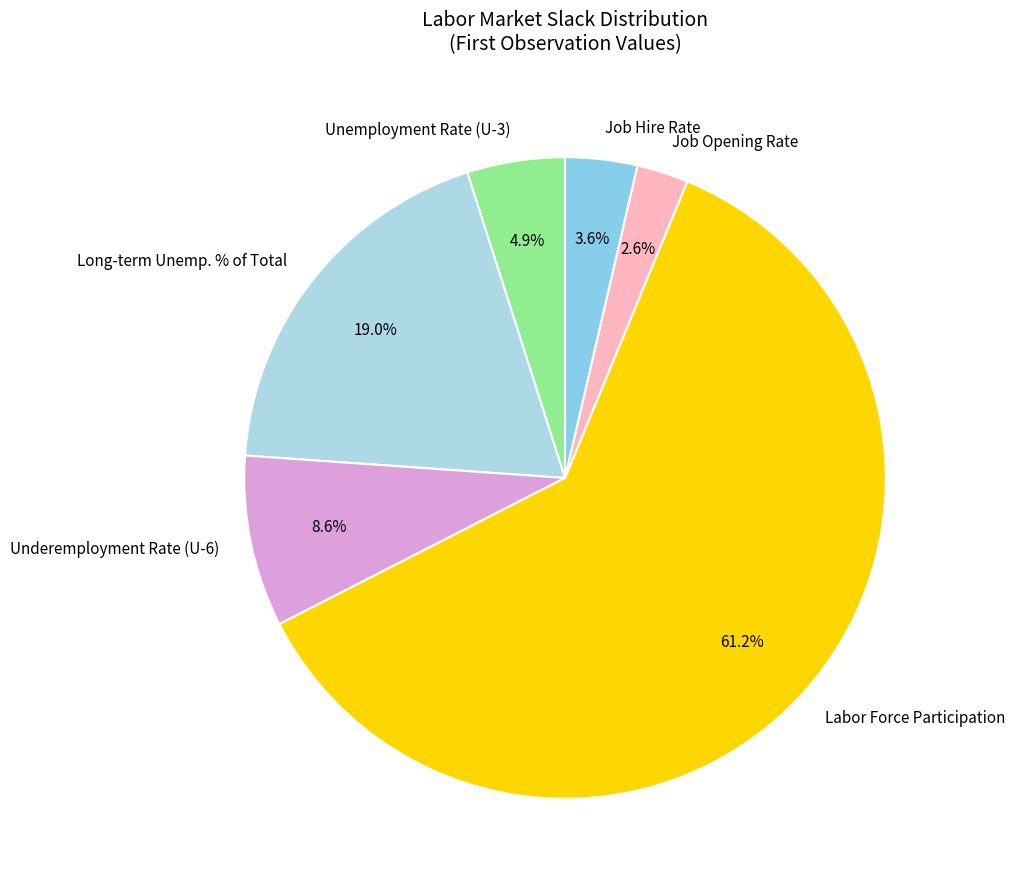

What is the smallest slice in the pie chart?

Job Opening Rate